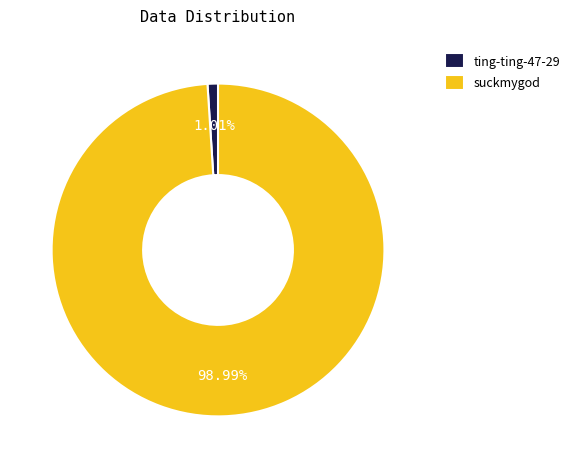

Between ting-ting-47-29 and suckmygod, which is larger?

suckmygod